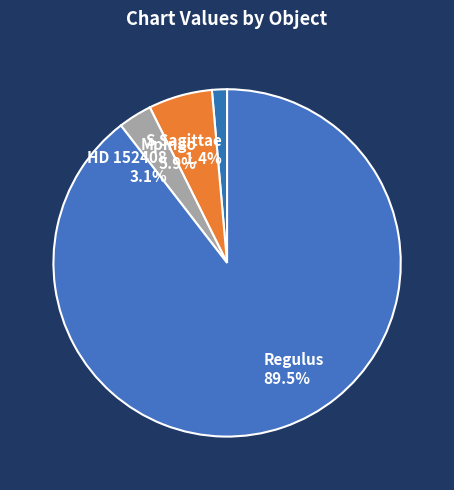

How many segments does this pie chart have?

4